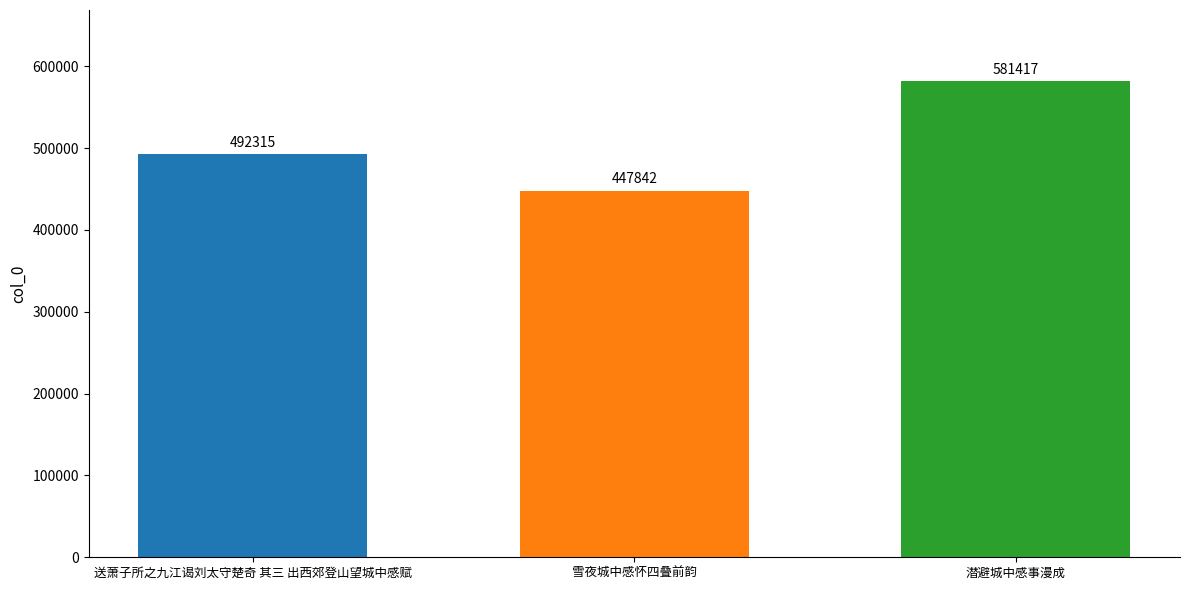

Is it true that the value at 送萧子所之九江谒刘太守楚奇 其三 出西郊登山望城中感赋 is 492315?

True